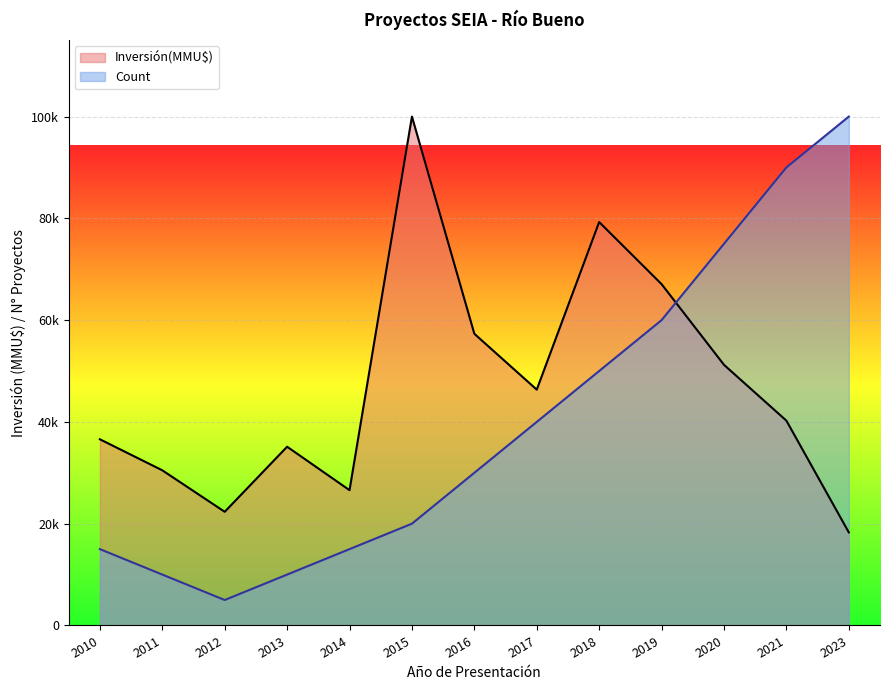

Which series has the largest total across all categories?

Inversión(MMU$)